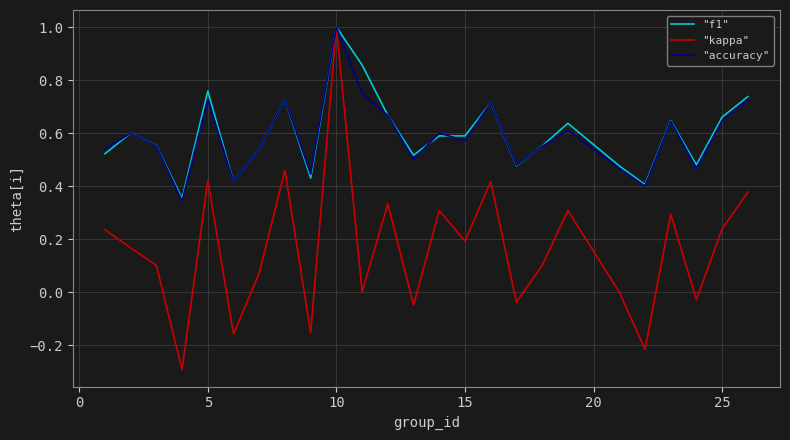

What is the maximum value shown in the chart?

1.0